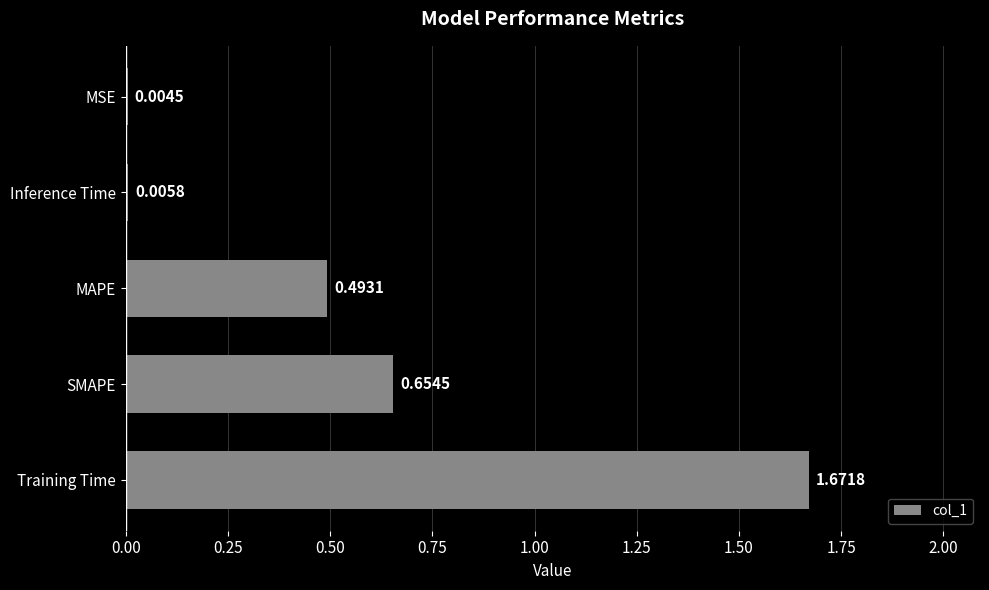

What is the sum of all values?

2.8